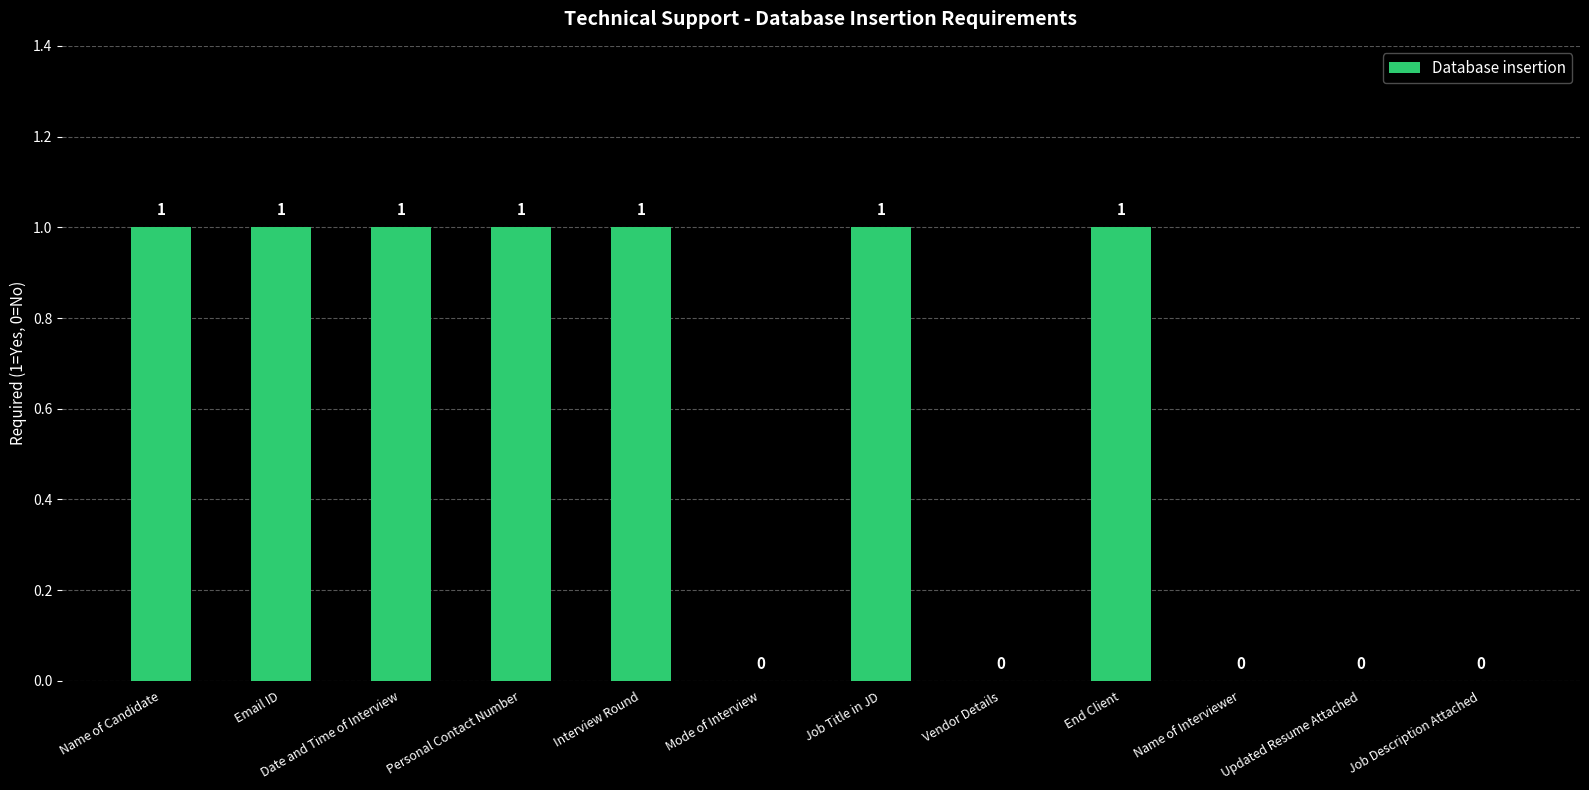

What is the sum of all values?

7